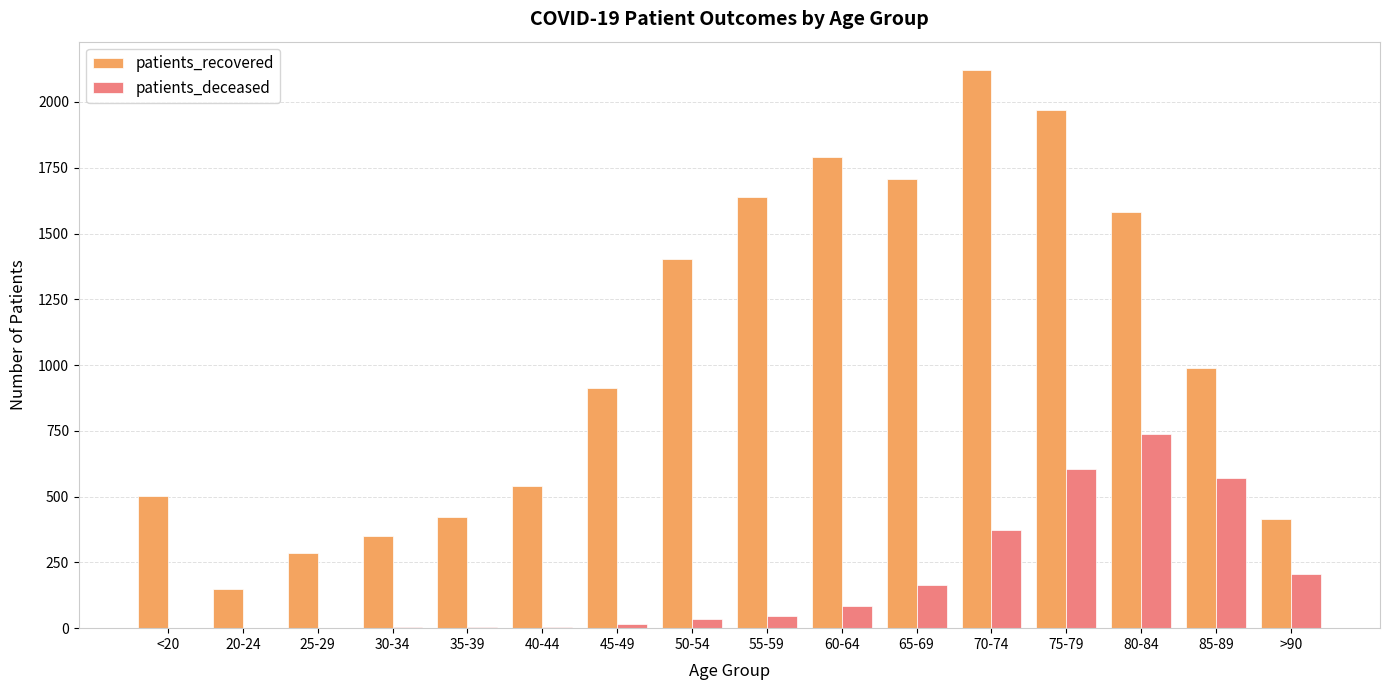

Is the value of patients_deceased at 65-69 greater than the value of patients_recovered at 65-69?

No